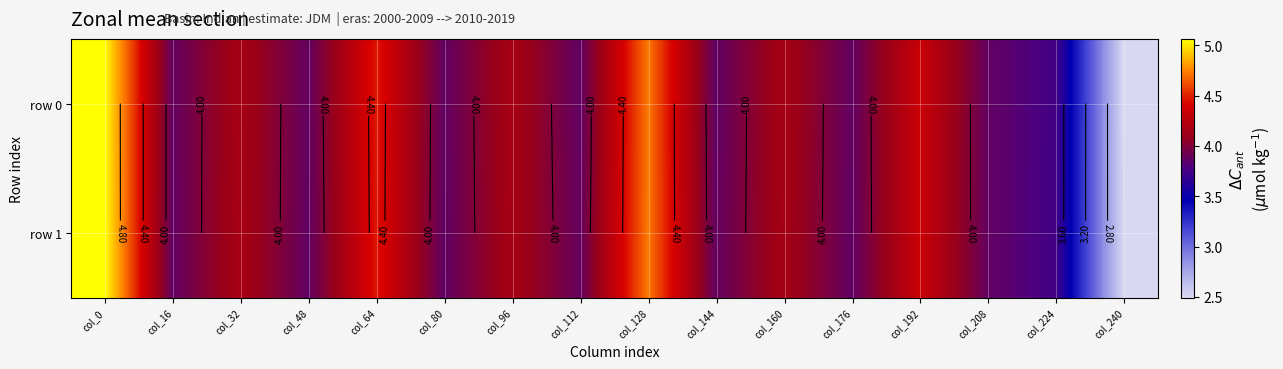

What is the difference between the row 1 values at col_32 and col_80?

0.3